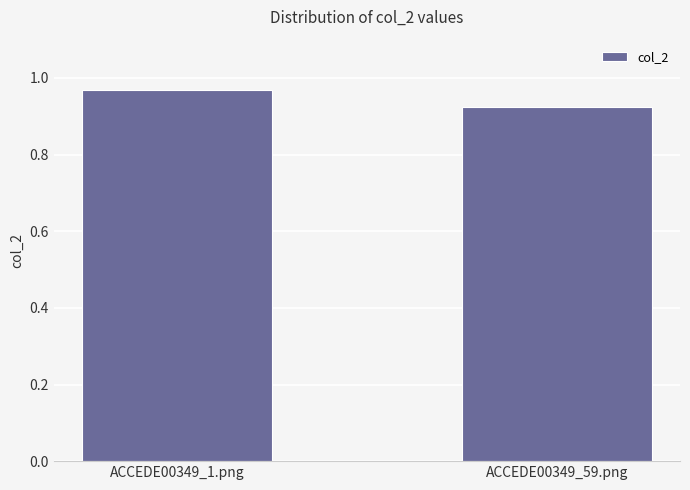

Rank the categories by value from lowest to highest.

ACCEDE00349_59.png, ACCEDE00349_1.png